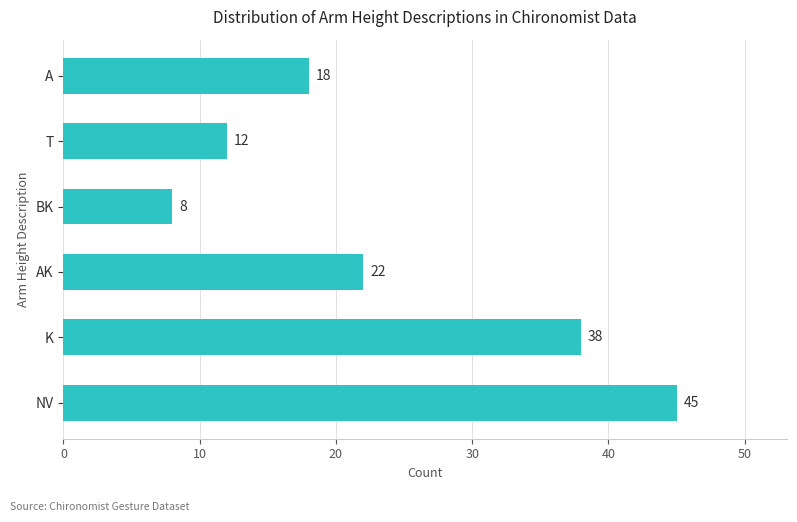

The value at T is 16. True or false?

False